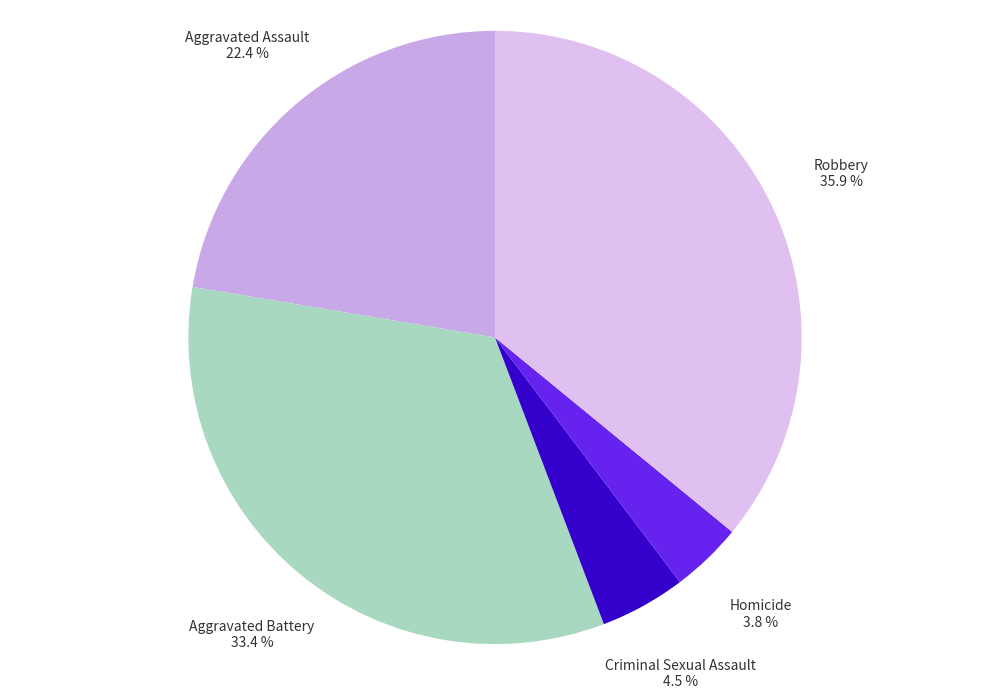

What is the smallest slice in the pie chart?

Homicide